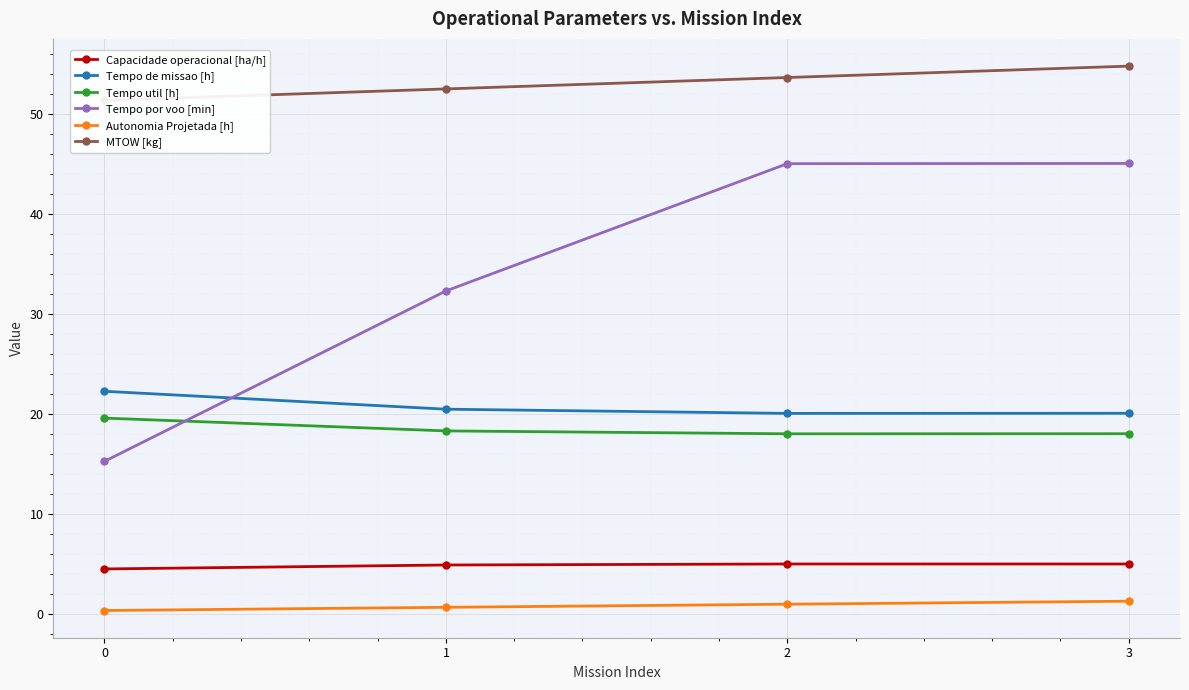

How many data points does each series have?

4